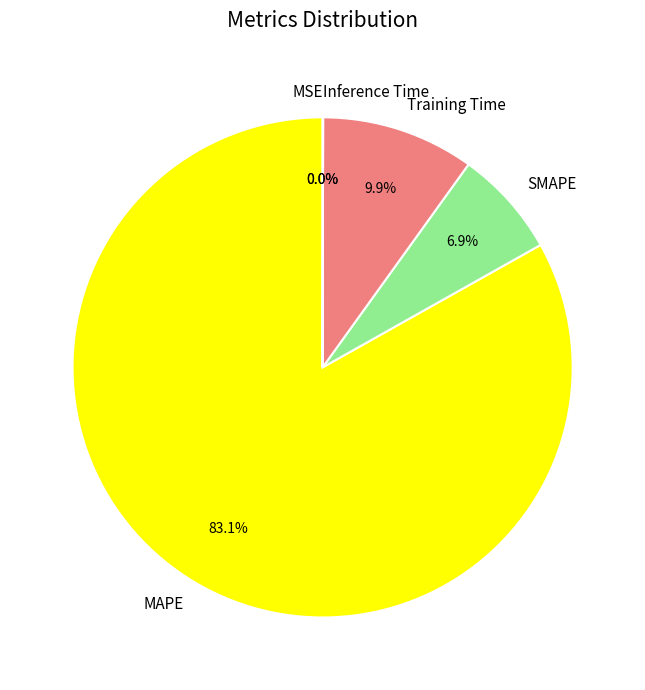

How much of the chart is everything except SMAPE?

93.1%